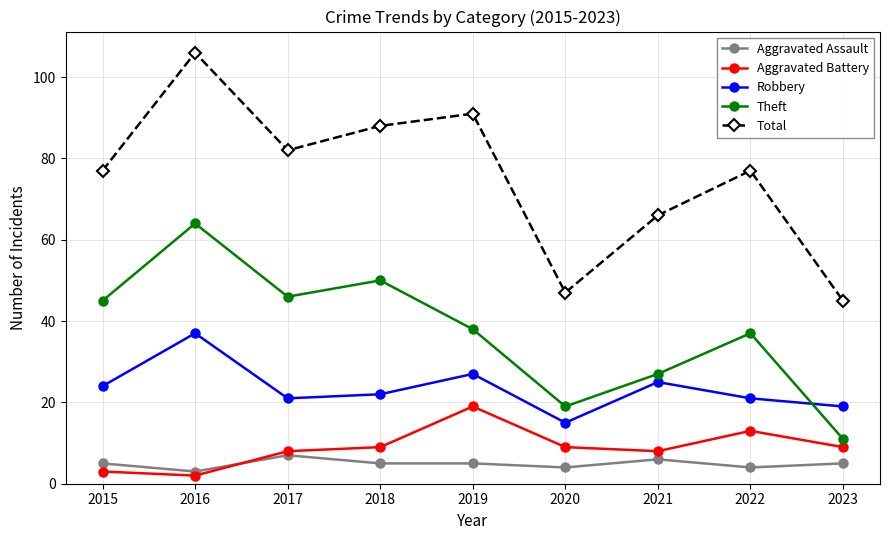

At which category is the sum across all series the highest?

2016